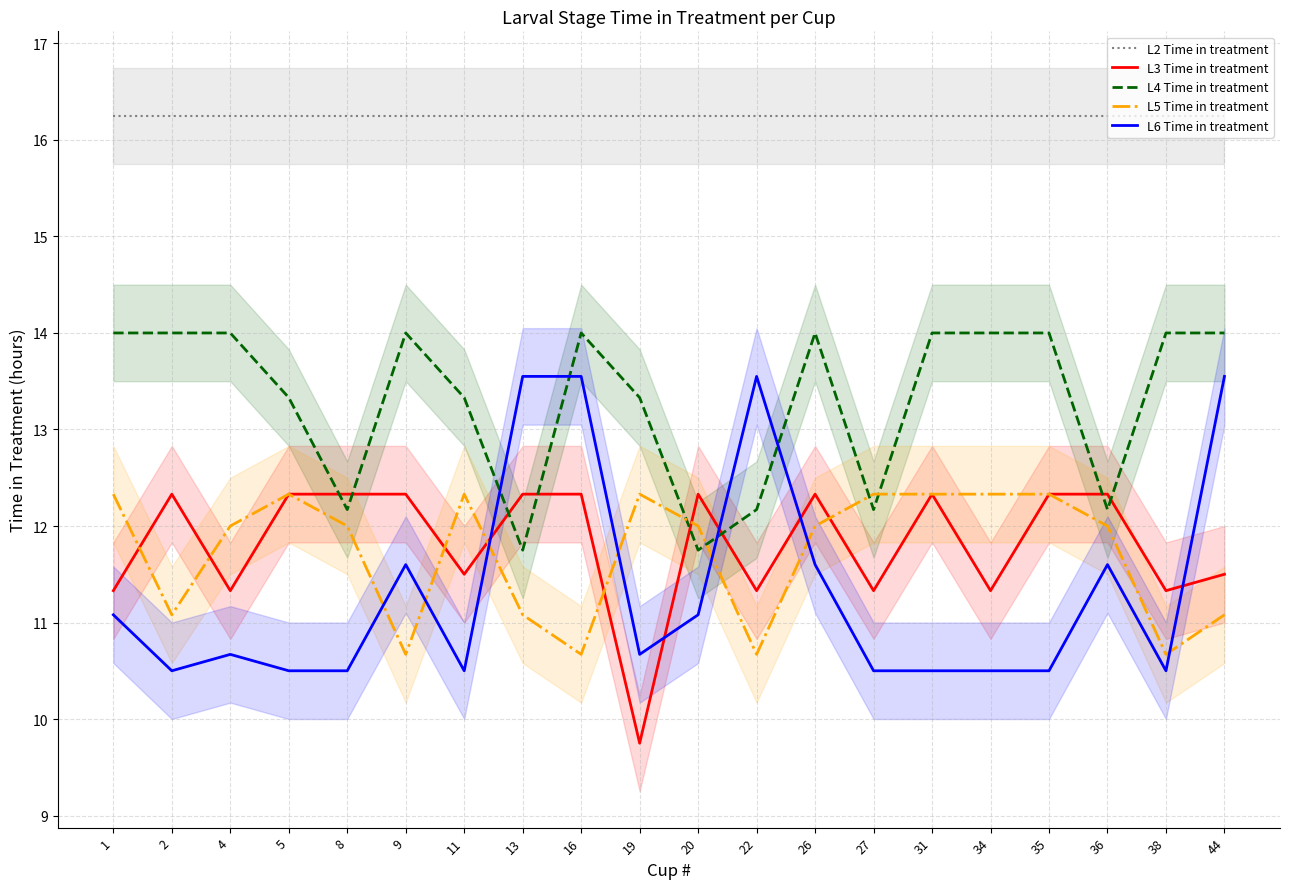

At how many categories does at least one series exceed 13?

20